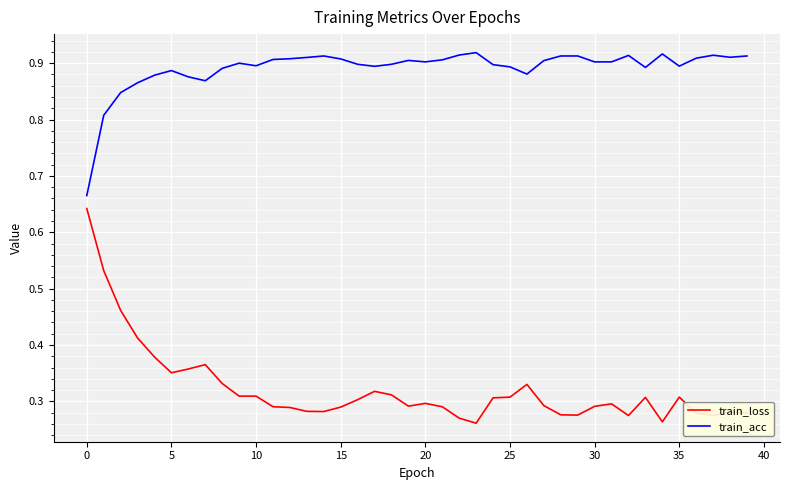

Which series has the largest range (max minus min)?

train_loss